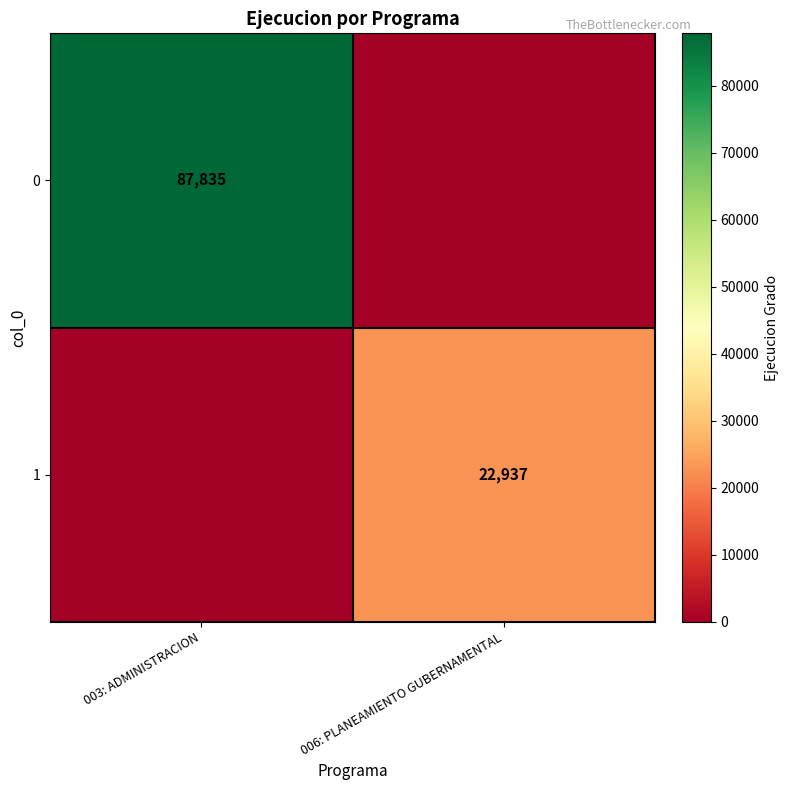

The 1 series shows 7874 at 006: PLANEAMIENTO GUBERNAMENTAL. True or false?

False